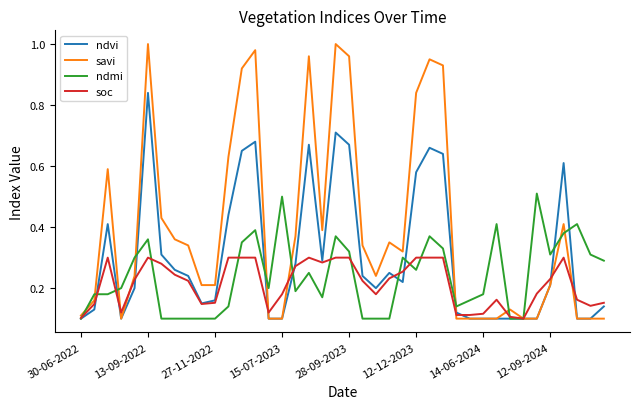

Count the number of categories in the chart.

40